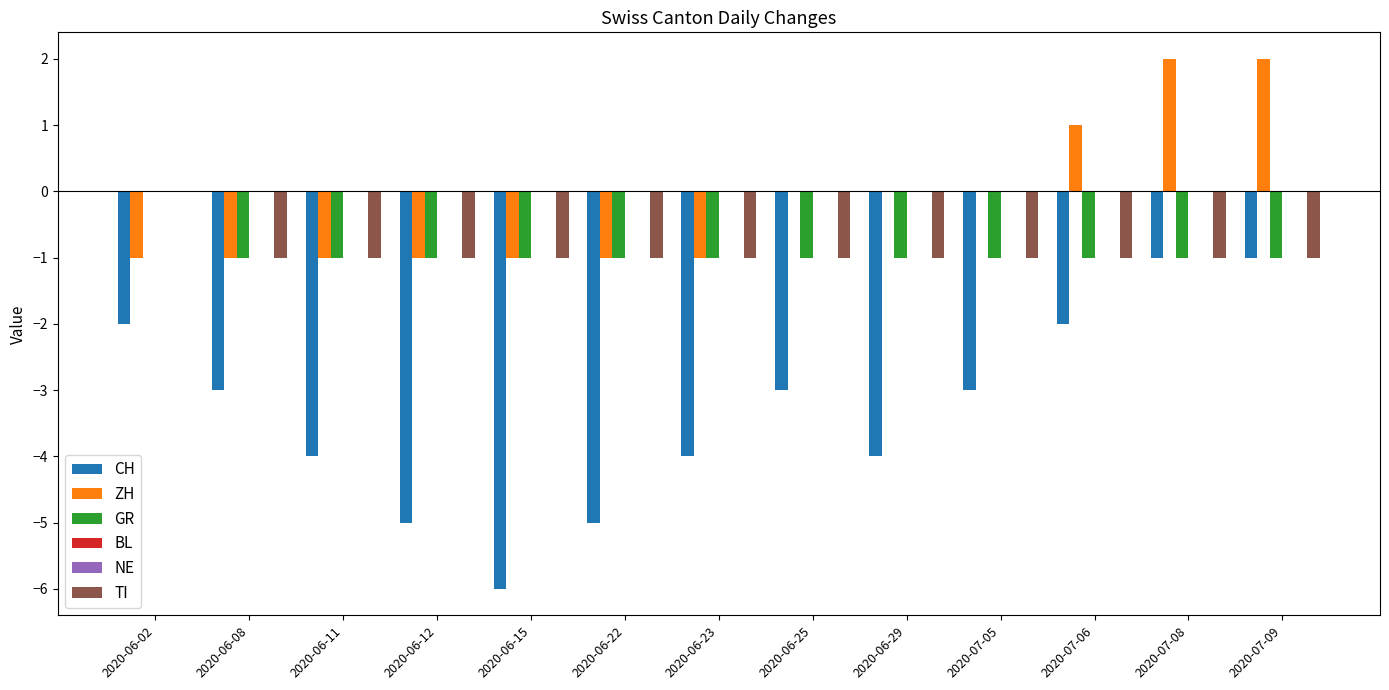

Reading right to left, list all the values displayed in this chart.

CH: 2020-07-09=-1	2020-07-08=-1	2020-07-06=-2	2020-07-05=-3	2020-06-29=-4	2020-06-25=-3	2020-06-23=-4	2020-06-22=-5	2020-06-15=-6	2020-06-12=-5	2020-06-11=-4	2020-06-08=-3	2020-06-02=-2
ZH: 2020-07-09=2	2020-07-08=2	2020-07-06=1	2020-07-05=0	2020-06-29=0	2020-06-25=0	2020-06-23=-1	2020-06-22=-1	2020-06-15=-1	2020-06-12=-1	2020-06-11=-1	2020-06-08=-1	2020-06-02=-1
GR: 2020-07-09=-1	2020-07-08=-1	2020-07-06=-1	2020-07-05=-1	2020-06-29=-1	2020-06-25=-1	2020-06-23=-1	2020-06-22=-1	2020-06-15=-1	2020-06-12=-1	2020-06-11=-1	2020-06-08=-1	2020-06-02=0
BL: 2020-07-09=0	2020-07-08=0	2020-07-06=0	2020-07-05=0	2020-06-29=0	2020-06-25=0	2020-06-23=0	2020-06-22=0	2020-06-15=0	2020-06-12=0	2020-06-11=0	2020-06-08=0	2020-06-02=0
NE: 2020-07-09=0	2020-07-08=0	2020-07-06=0	2020-07-05=0	2020-06-29=0	2020-06-25=0	2020-06-23=0	2020-06-22=0	2020-06-15=0	2020-06-12=0	2020-06-11=0	2020-06-08=0	2020-06-02=0
TI: 2020-07-09=-1	2020-07-08=-1	2020-07-06=-1	2020-07-05=-1	2020-06-29=-1	2020-06-25=-1	2020-06-23=-1	2020-06-22=-1	2020-06-15=-1	2020-06-12=-1	2020-06-11=-1	2020-06-08=-1	2020-06-02=0